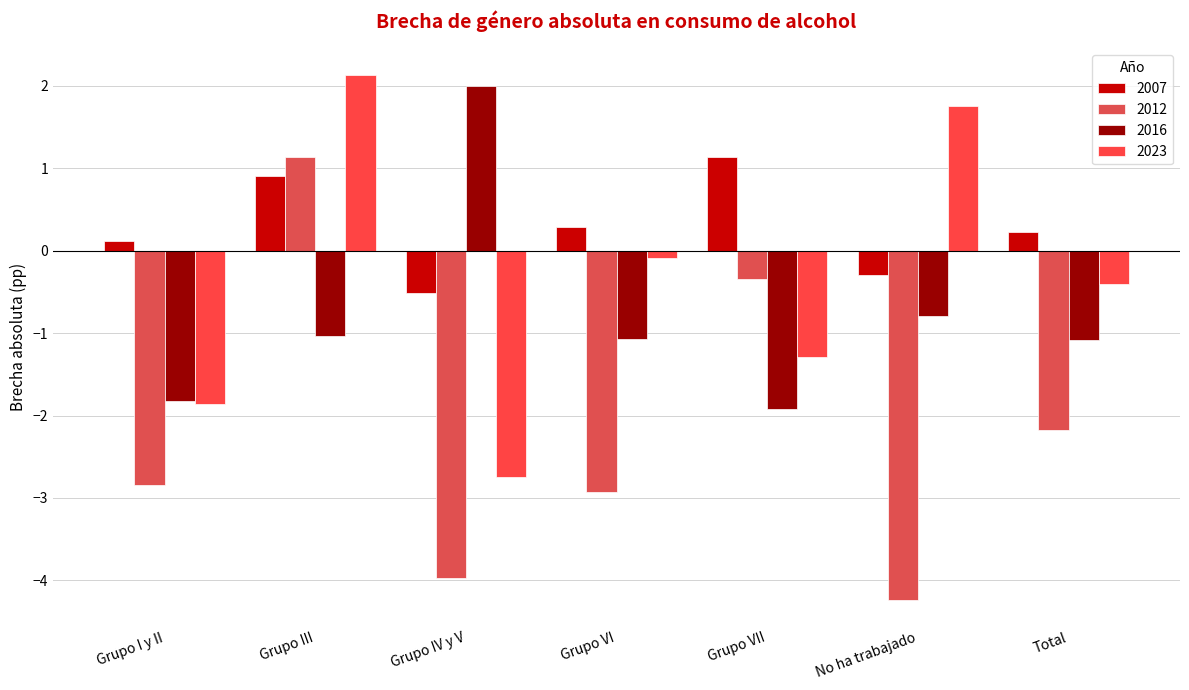

How many data points in 2016 are above -1?

2